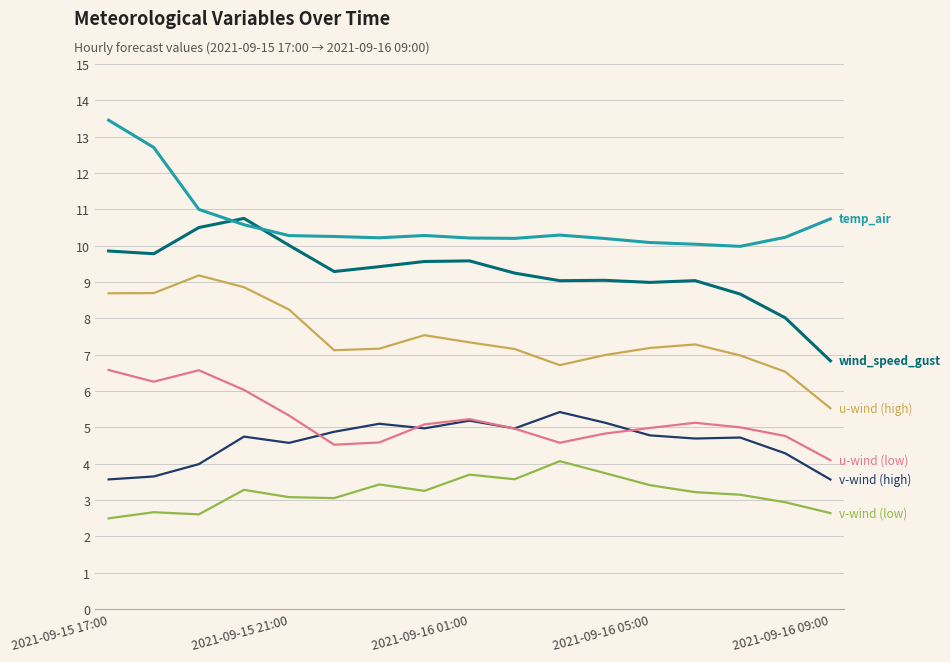

What is the minimum value shown in the chart?

2.5